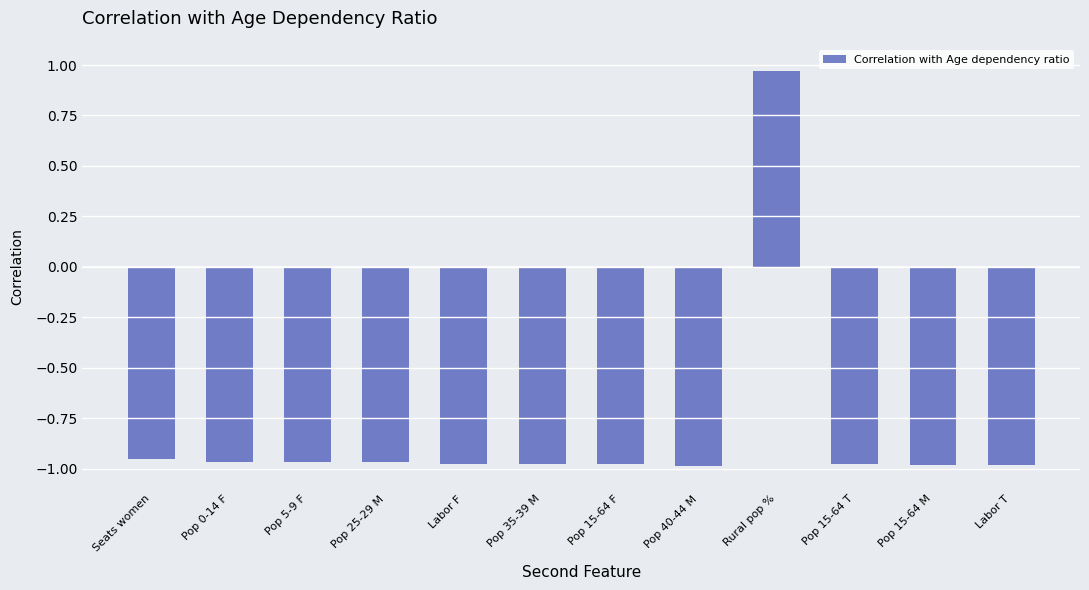

What is the sum of all values?

-9.8